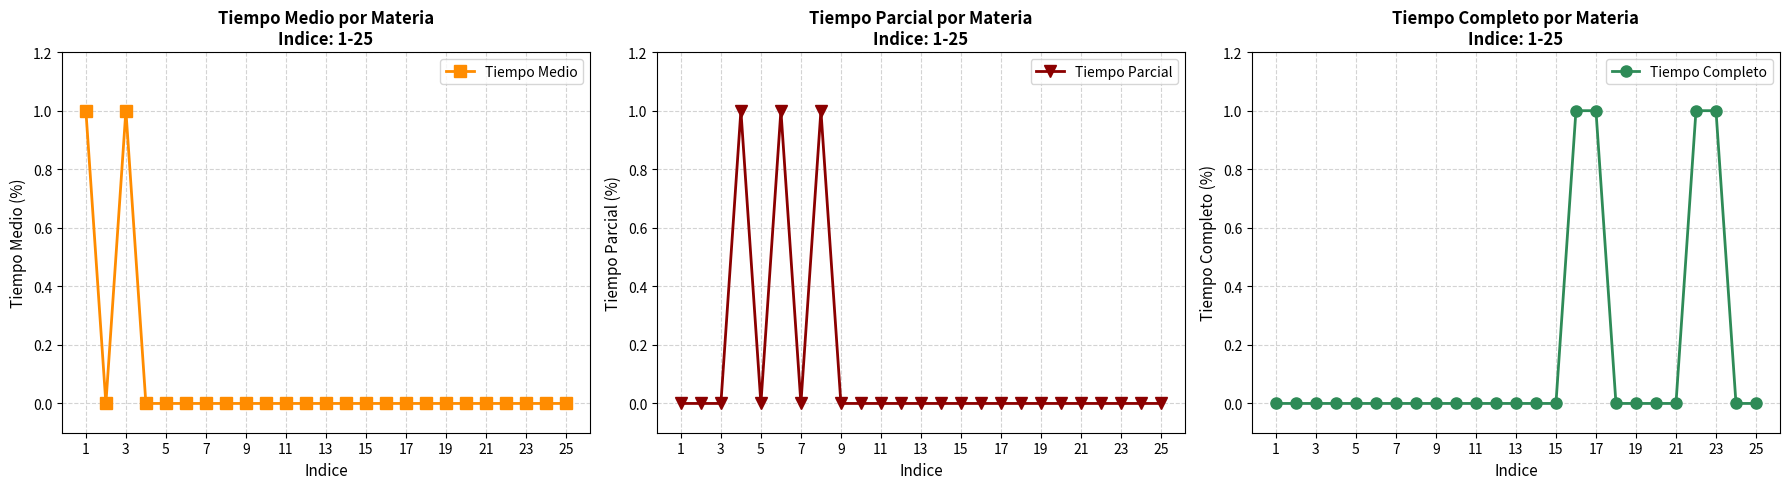

At which category does Tiempo Medio reach its first local peak?

3